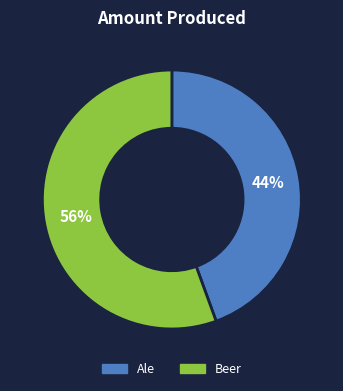

Which category accounts for the majority?

Beer